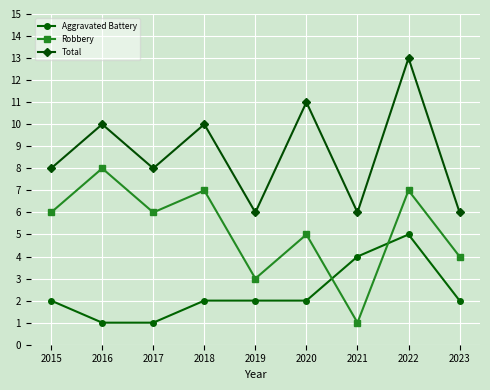

The Total series shows 5 at 2016. True or false?

False